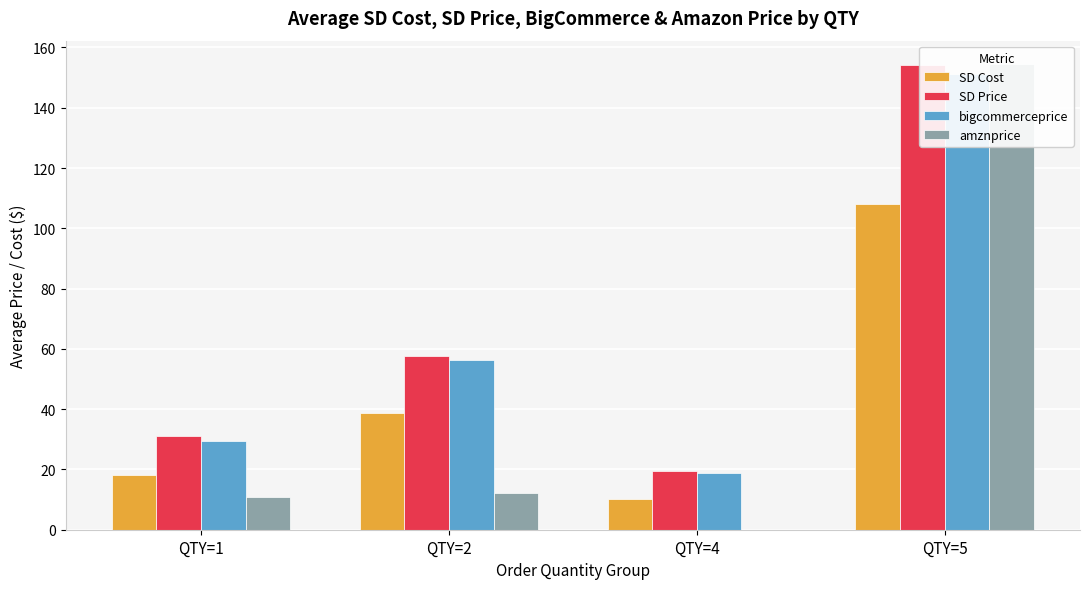

Which series has the largest total across all categories?

SD Price